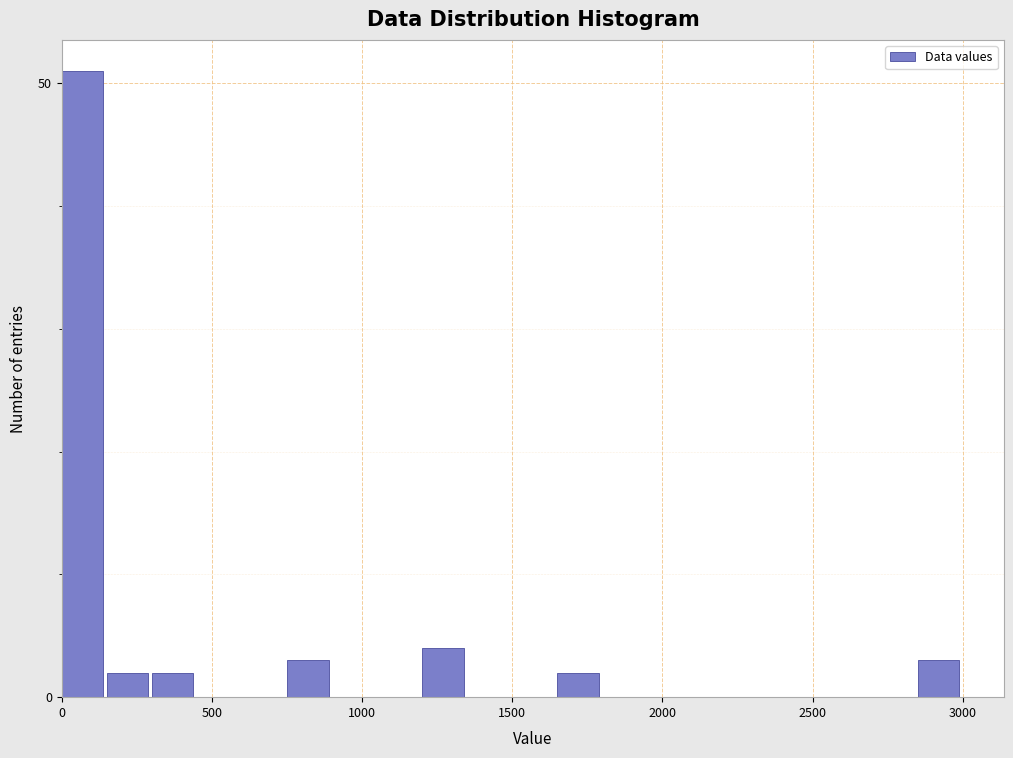

Around what value on the x-axis is the tallest bar? Give the approximate position of its centre, as read against the axis.

50